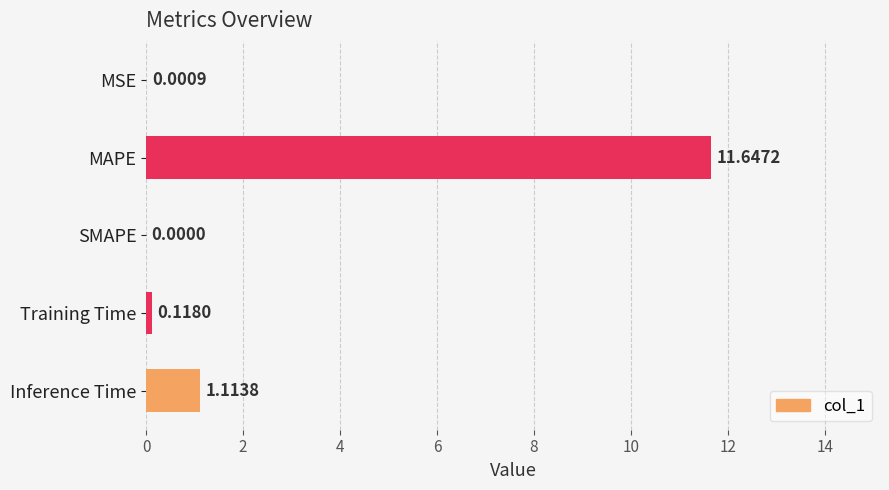

Which category has the highest value across all series?

MAPE